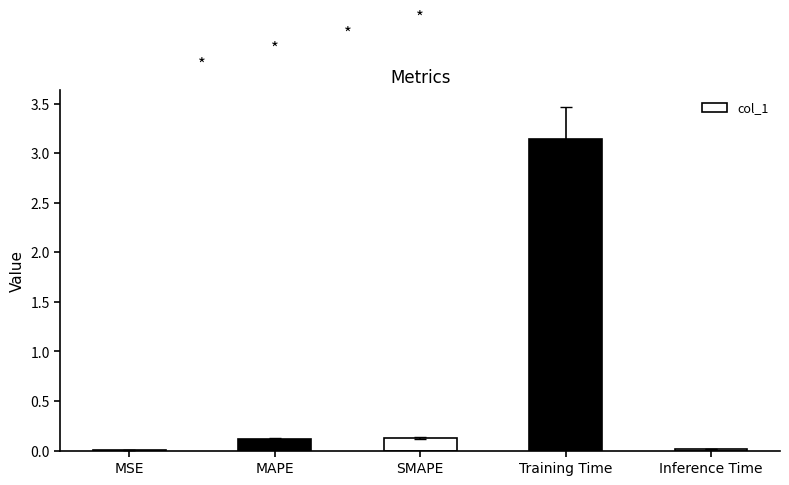

Between MSE and MAPE, which is larger?

MAPE